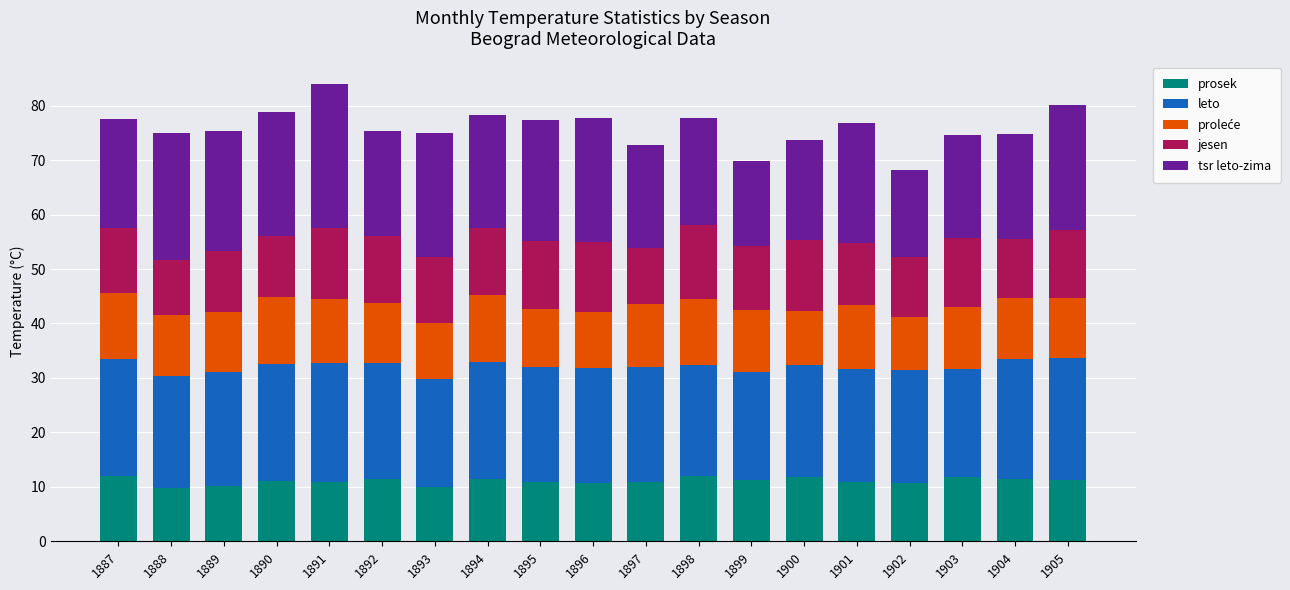

How many categories are shown in the chart?

19